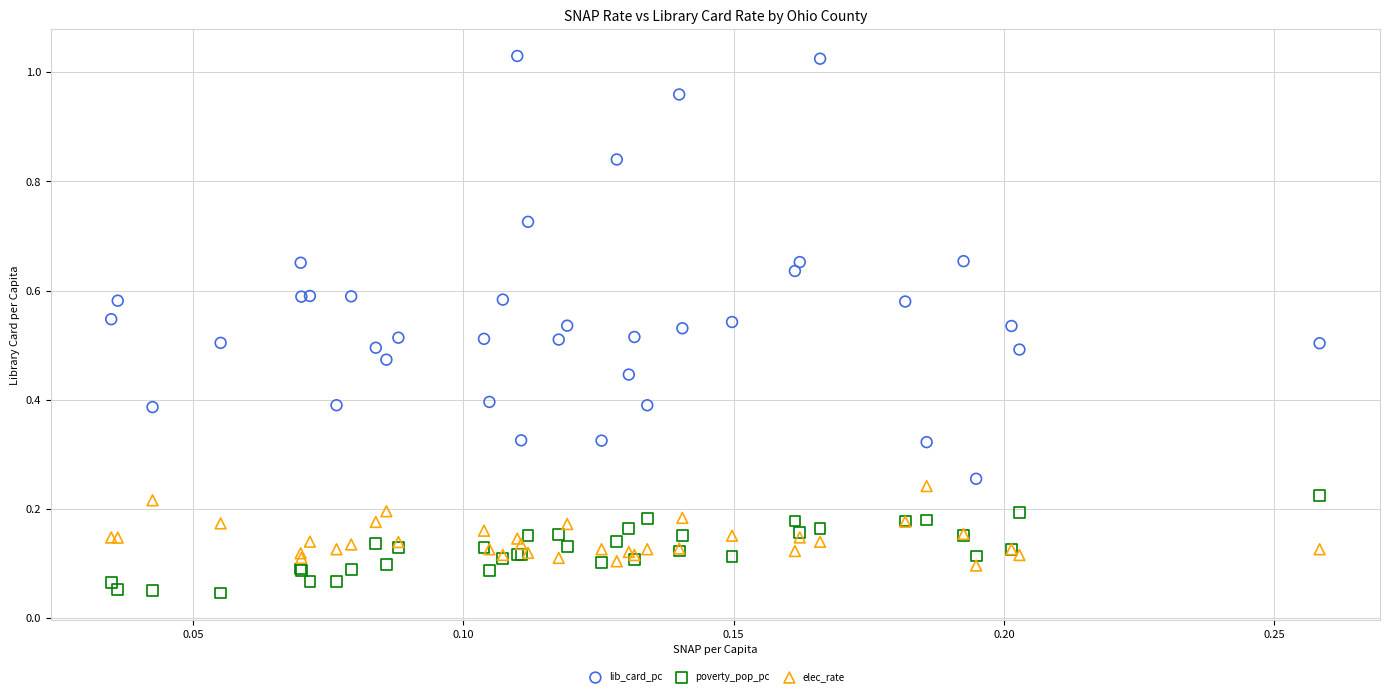

Which series reaches the maximum Y coordinate?

lib_card_pc